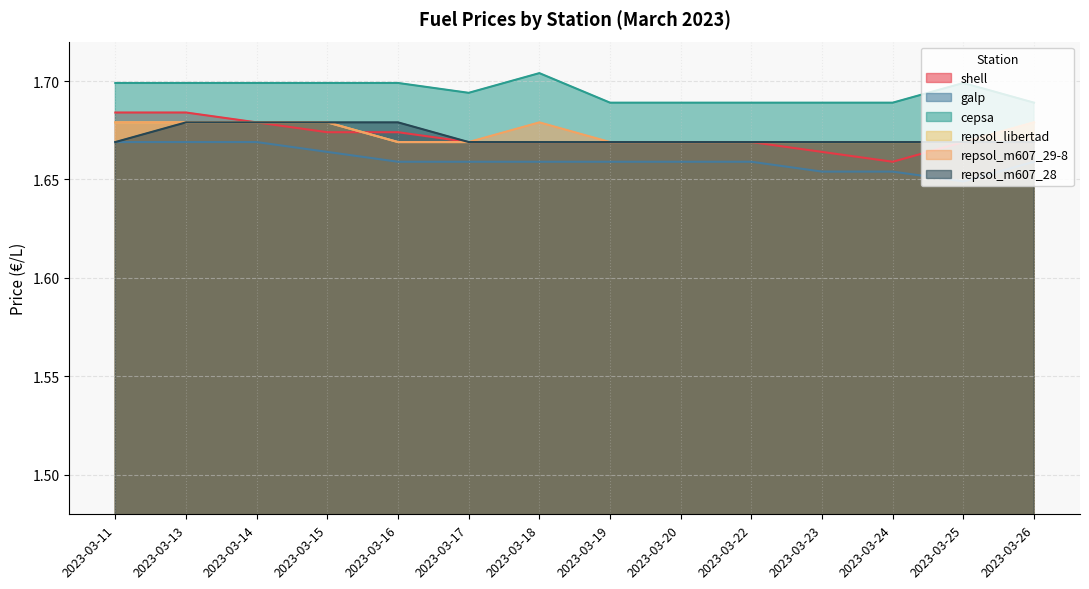

How many lines are shown in the chart?

6